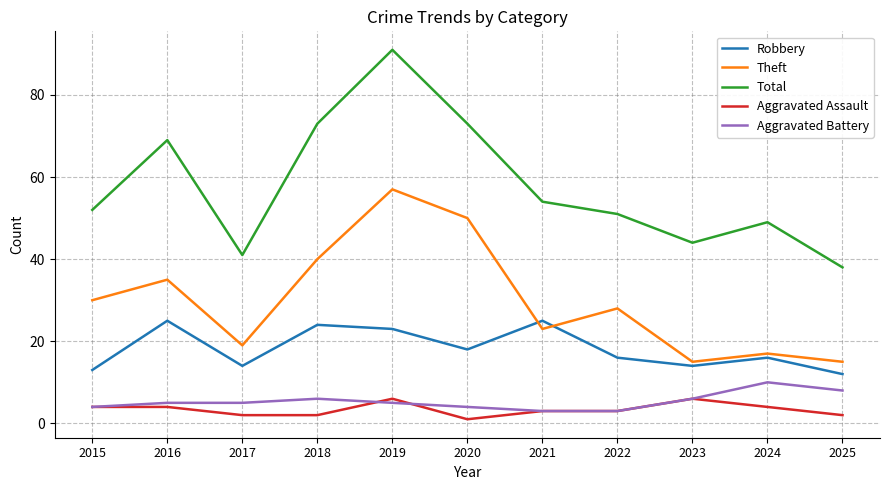

Reading left to right, what are all the values shown in this chart?

Robbery: 2015=13	2016=25	2017=14	2018=24	2019=23	2020=18	2021=25	2022=16	2023=14	2024=16	2025=12
Theft: 2015=30	2016=35	2017=19	2018=40	2019=57	2020=50	2021=23	2022=28	2023=15	2024=17	2025=15
Total: 2015=52	2016=69	2017=41	2018=73	2019=91	2020=73	2021=54	2022=51	2023=44	2024=49	2025=38
Aggravated Assault: 2015=4	2016=4	2017=2	2018=2	2019=6	2020=1	2021=3	2022=3	2023=6	2024=4	2025=2
Aggravated Battery: 2015=4	2016=5	2017=5	2018=6	2019=5	2020=4	2021=3	2022=3	2023=6	2024=10	2025=8